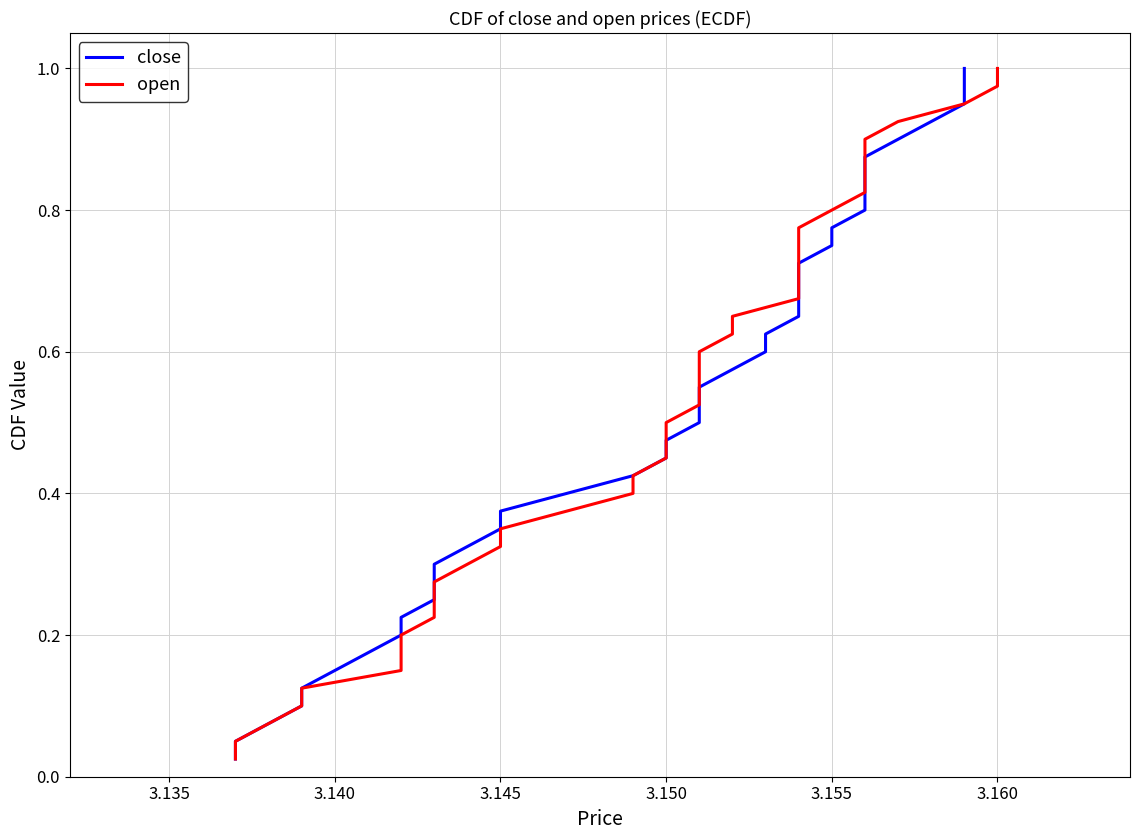

The value of open at 3.150 is 0.1. True or false?

False